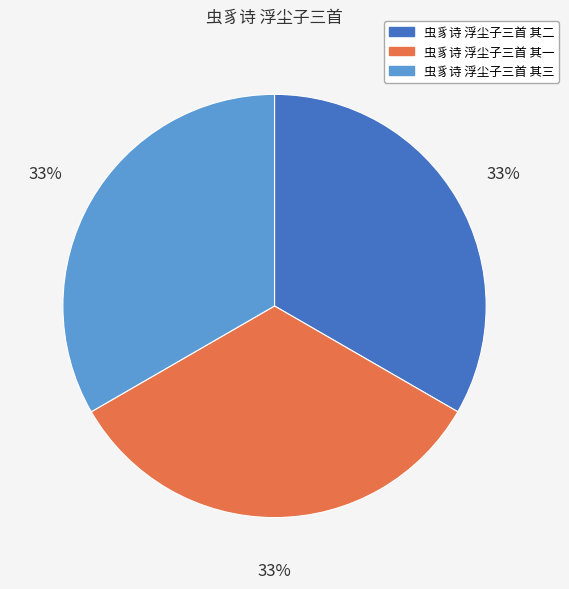

To the nearest percent, what is the average slice percentage?

33%